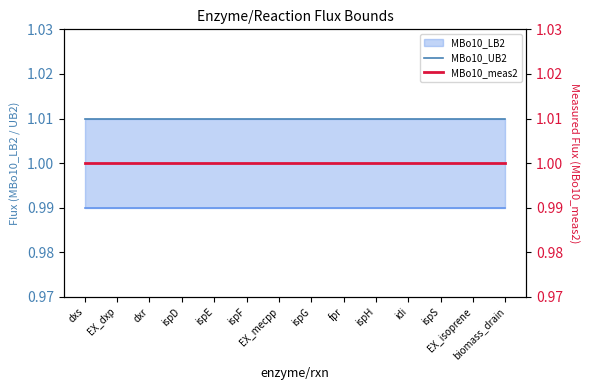

Does the chart display data point markers on the line(s)?

No